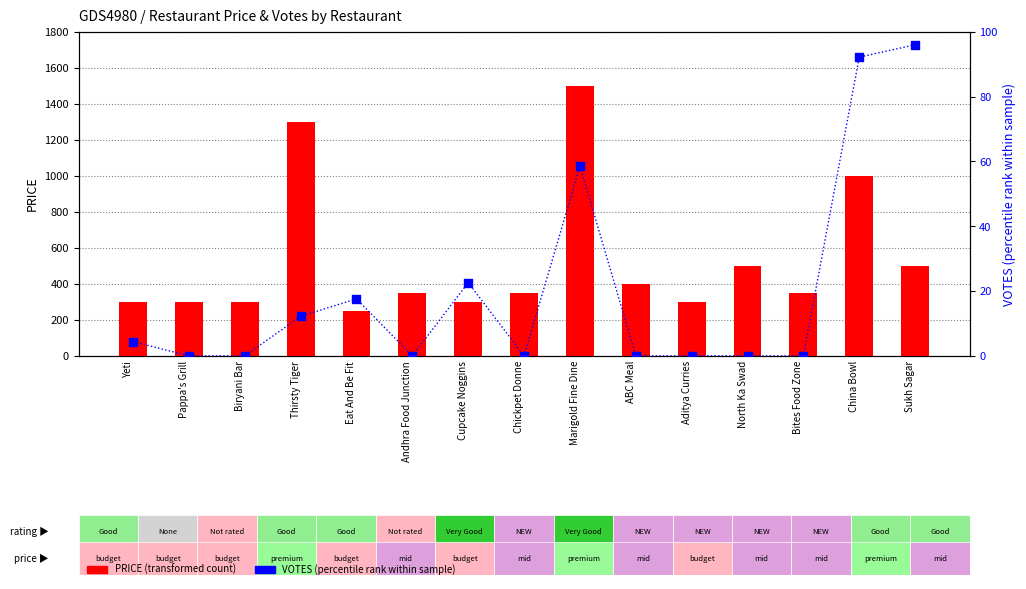

Which series contains the highest Y value?

PRICE (transformed count)